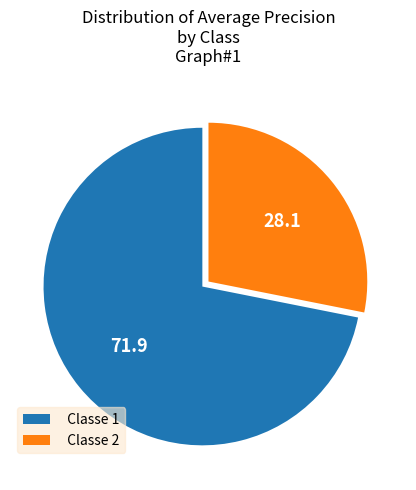

Which has a higher value, Classe 2 or Classe 1?

Classe 1